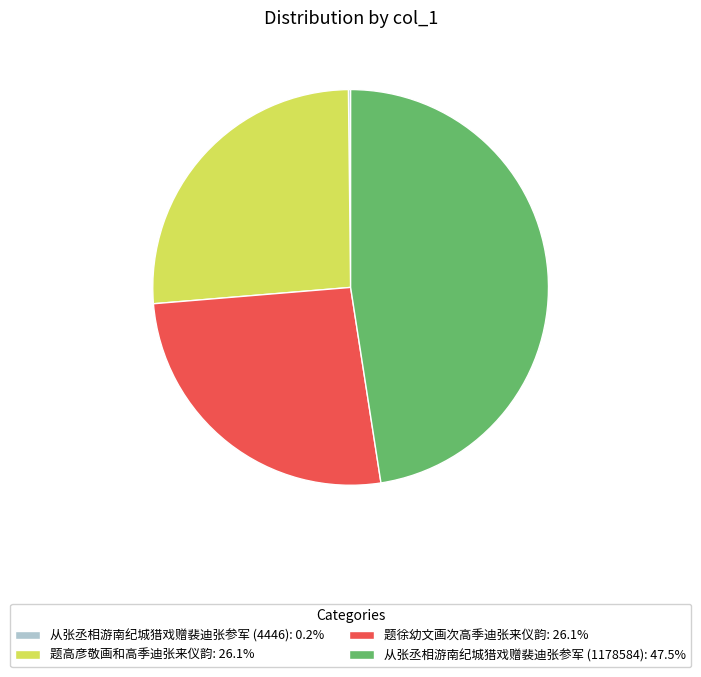

Do 从张丞相游南纪城猎戏赠裴迪张参军 (1178584): 47.5% and 题徐幼文画次高季迪张来仪韵: 26.1% together represent more than half of the pie?

Yes